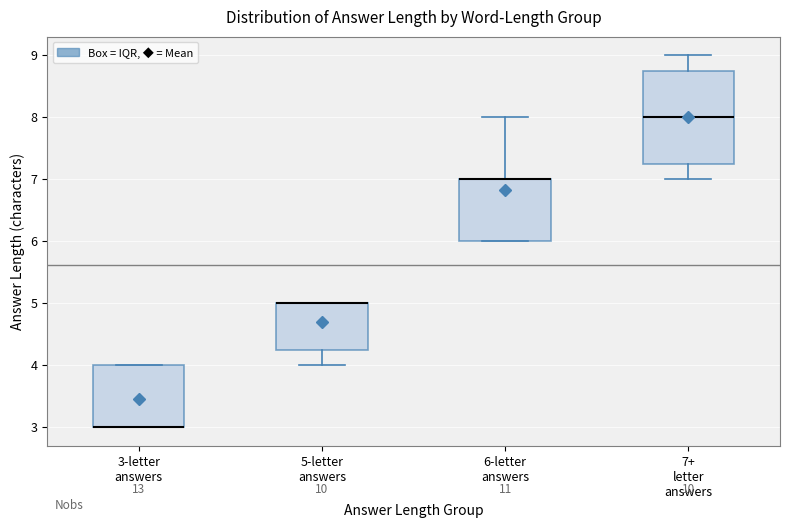

Reading left to right, transcribe this box plot: for each box, give where its median line is, the range the box spans, and where its two whiskers end, as read against the y-axis. The values are not printed on the chart, so give them approximately, as read against the axis.

3-letter answers: median 3.0 (drawn on the box's lower edge), box 3.0 to 4.0, whiskers 3.0 to 4.0
5-letter answers: median 5.0 (drawn on the box's upper edge), box 4.3 to 5.0, whiskers 4.0 to 5.0
6-letter answers: median 7.0 (drawn on the box's upper edge), box 6.0 to 7.0, whiskers 6.0 to 8.0
7+ letter answers: median 8.0, box 7.3 to 8.8, whiskers 7.0 to 9.0